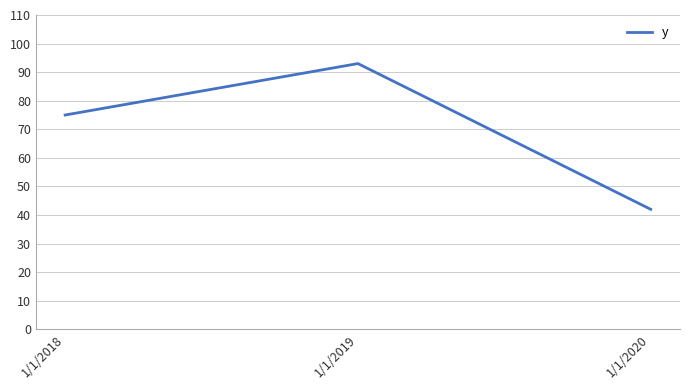

What is the ratio of the value at 1/1/2018 to the value at 1/1/2020?

1.8